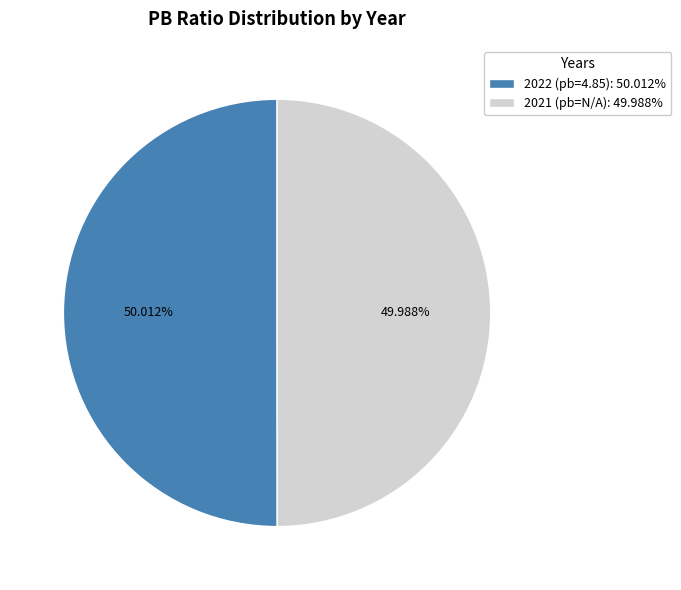

Do 2021 (pb=N/A): 49.988% and 2022 (pb=4.85): 50.012% together represent more than half of the pie?

Yes